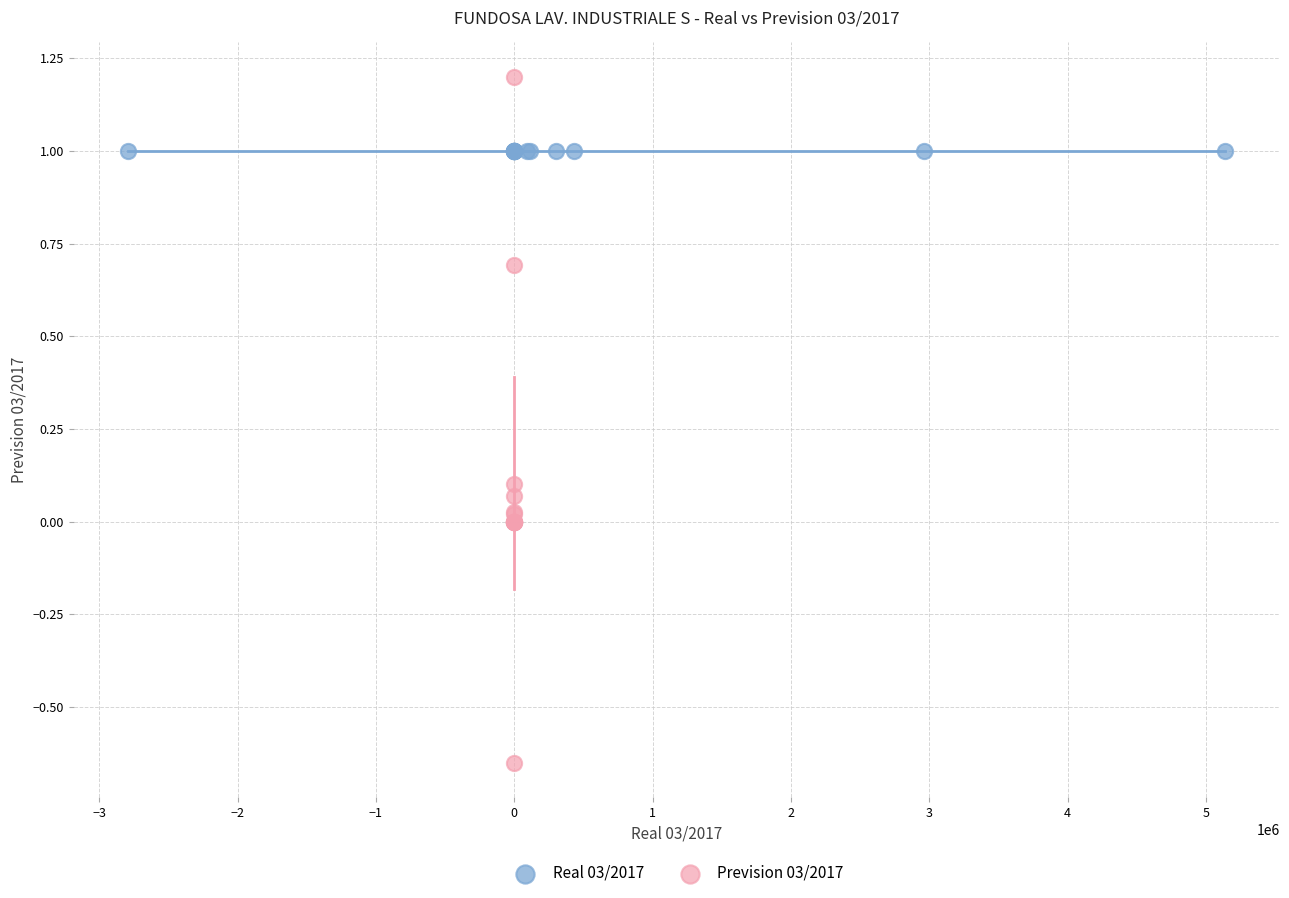

Which series reaches the minimum Y coordinate?

Prevision 03/2017